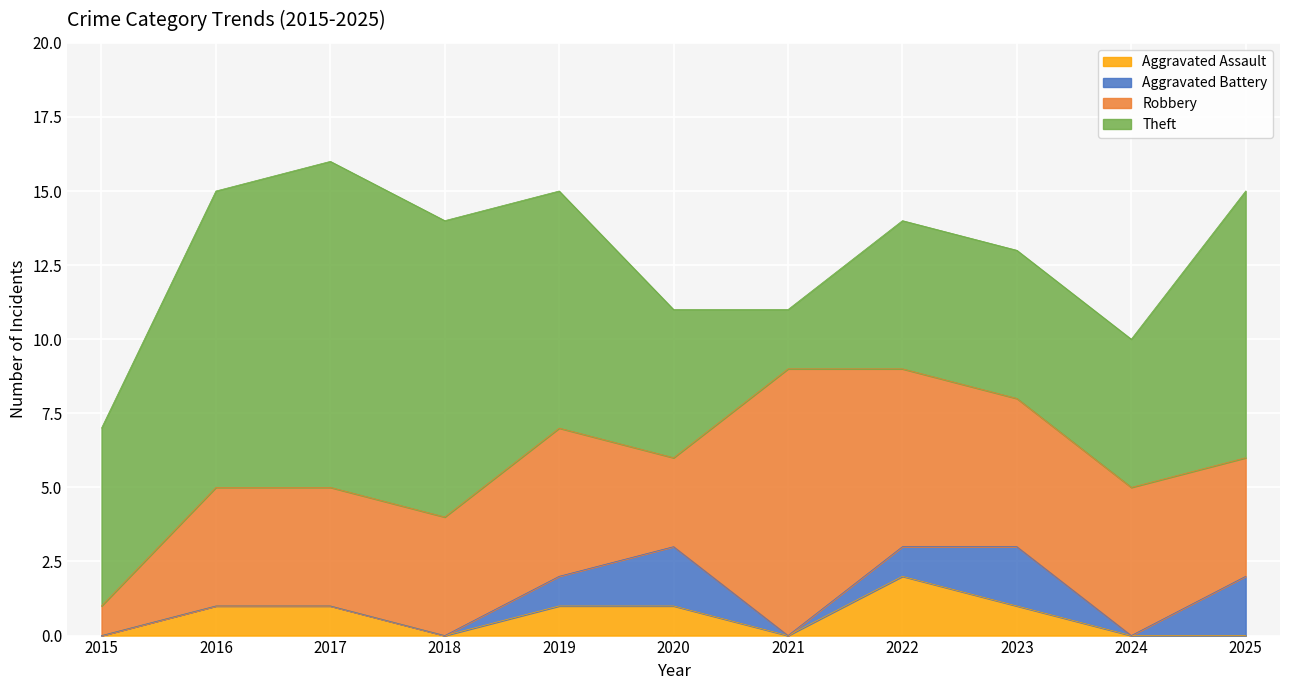

The Aggravated Battery series shows 0 at 2021. True or false?

True